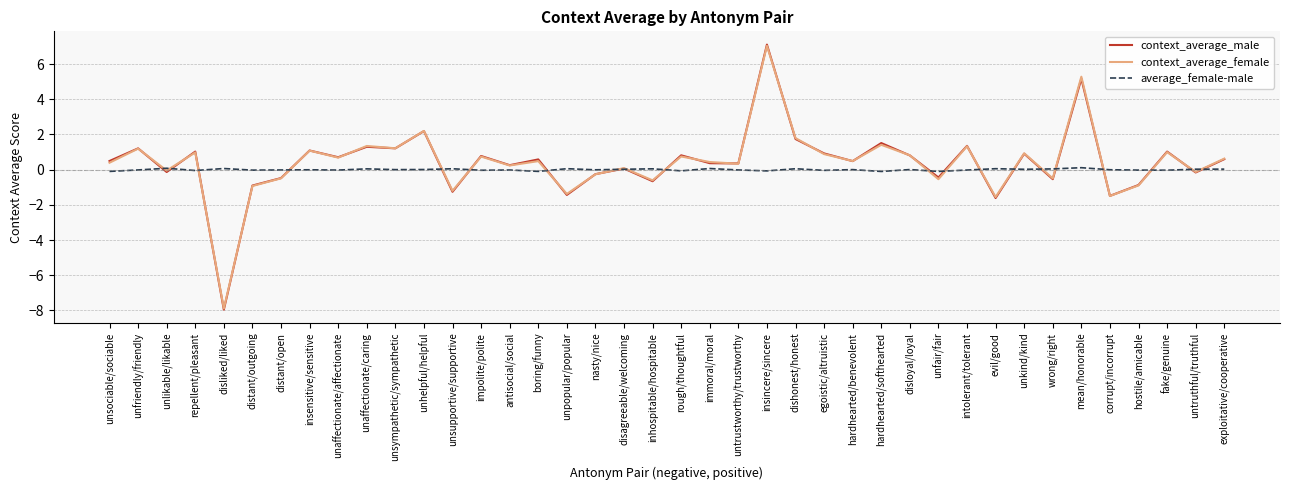

At which category does the chart reach its peak across all series?

insincere/sincere